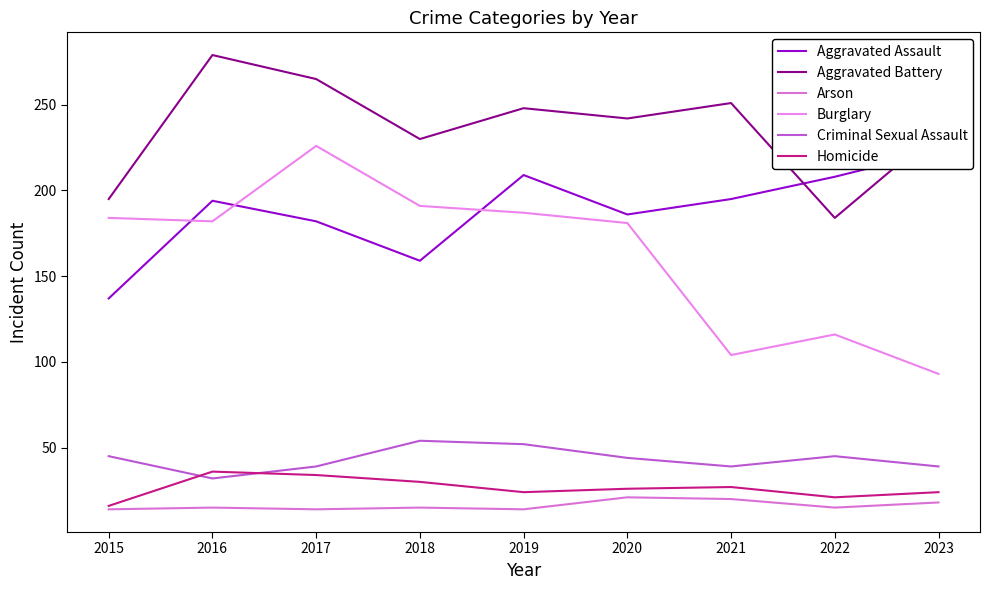

What is the difference between the maximum and minimum values in the Criminal Sexual Assault series?

22